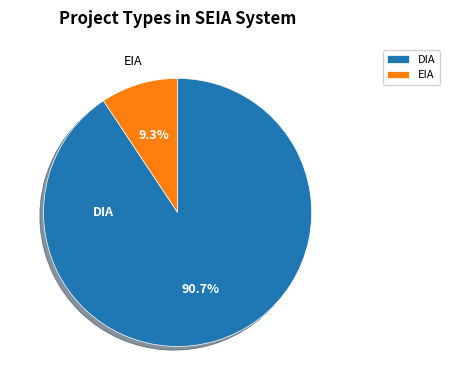

The DIA slice represents 91% of the pie. True or false?

True